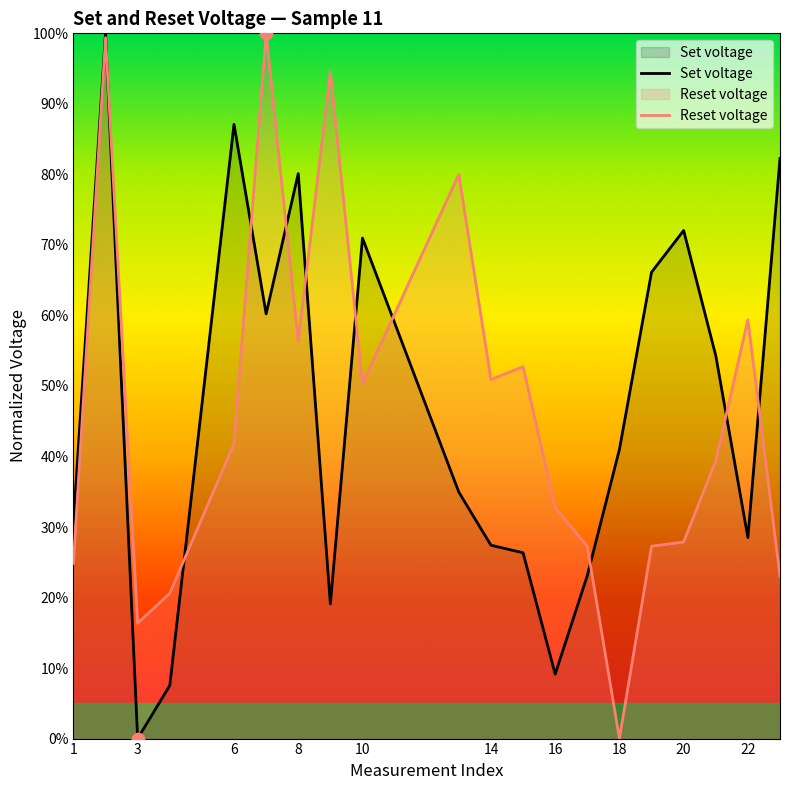

What are all the series names shown in the legend?

Set voltage, Reset voltage